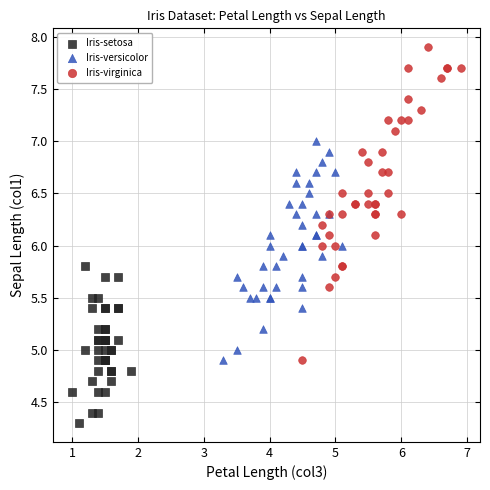

Which series reaches the minimum Y coordinate?

Iris-setosa